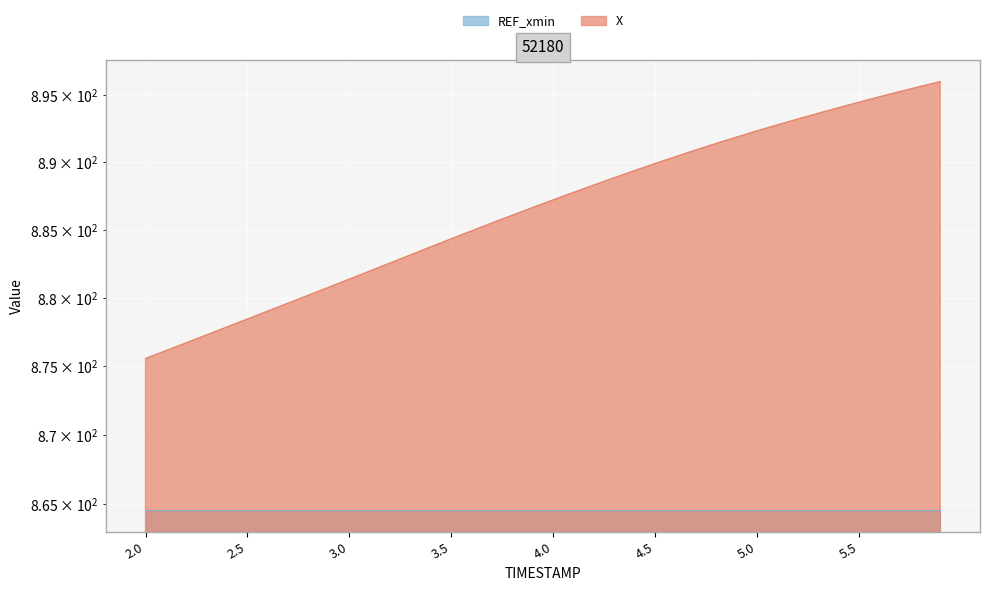

At which label is the value closest to 885?

3.6